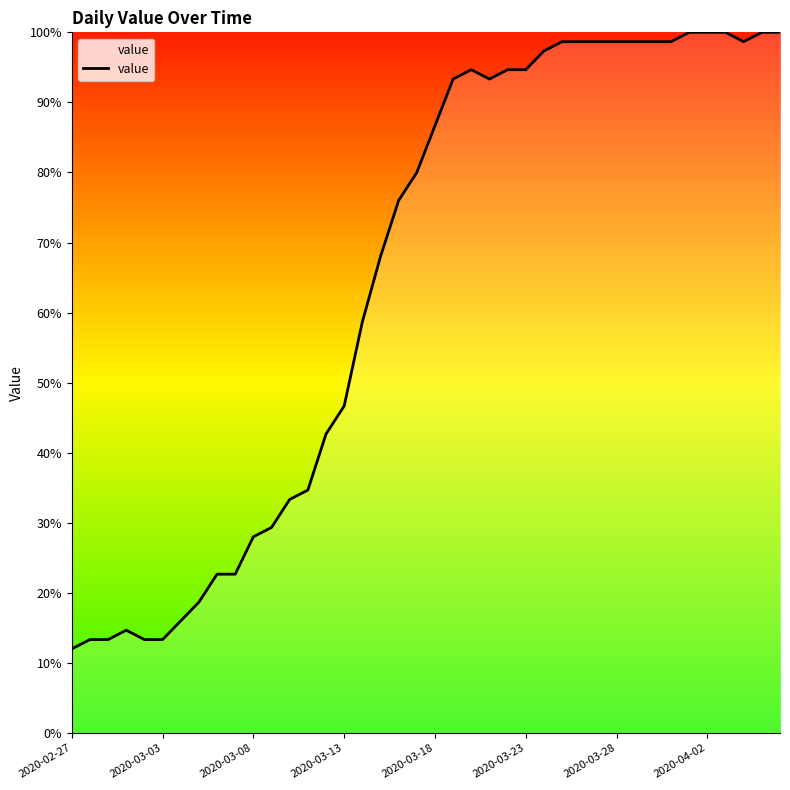

What is the sum of all values?

2601.3